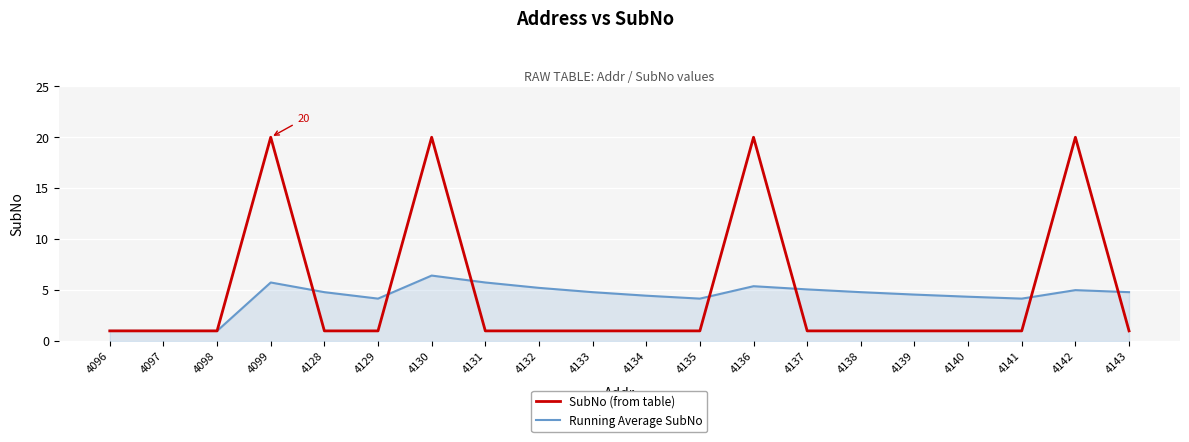

At how many categories does at least one series exceed 16?

4